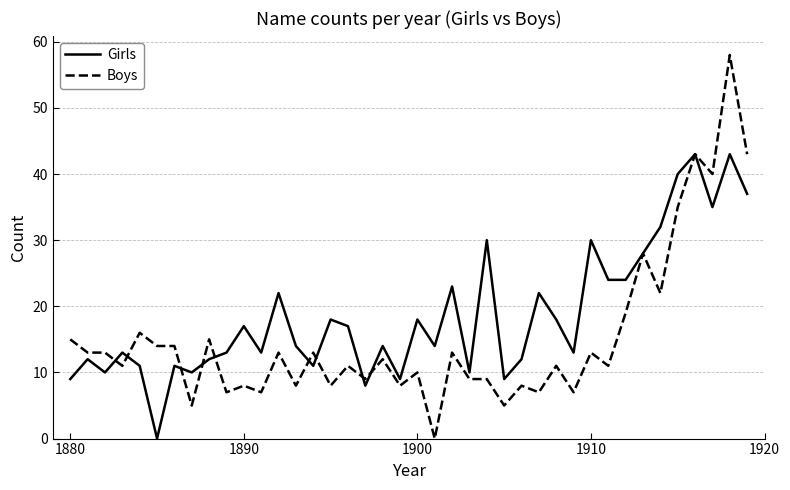

What is the highest value of the Boys series?

58